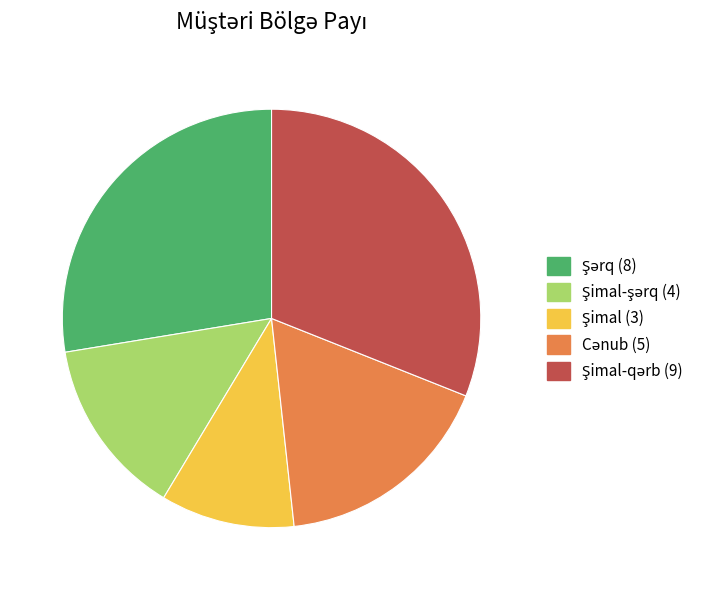

How many segments does this pie chart have?

5